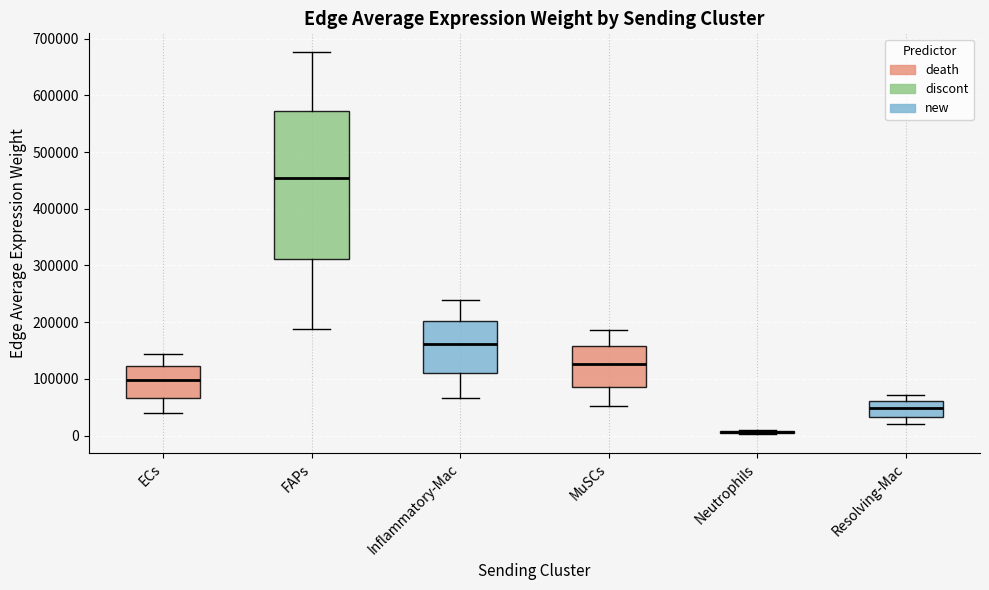

Reading left to right, transcribe this box plot: for each box, give where its median line is, the range the box spans, and where its two whiskers end, as read against the y-axis. The values are not printed on the chart, so give them approximately, as read against the axis.

ECs: median 100000, box 70000 to 120000, whiskers 40000 to 140000
FAPs: median 450000, box 310000 to 570000, whiskers 190000 to 680000
Inflammatory-Mac: median 160000, box 110000 to 200000, whiskers 70000 to 240000
MuSCs: median 130000, box 90000 to 160000, whiskers 50000 to 190000
Neutrophils: box collapsed to a line at 10000, whiskers 0 to 10000
Resolving-Mac: median 50000, box 30000 to 60000, whiskers 20000 to 70000